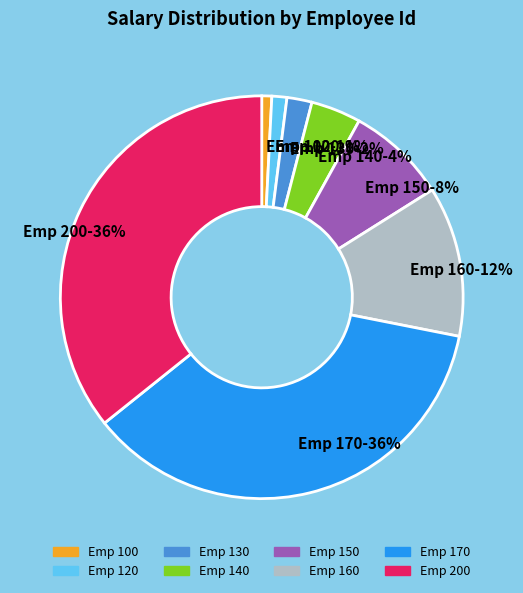

Which has a higher value, Emp 150 or Emp 130?

Emp 150